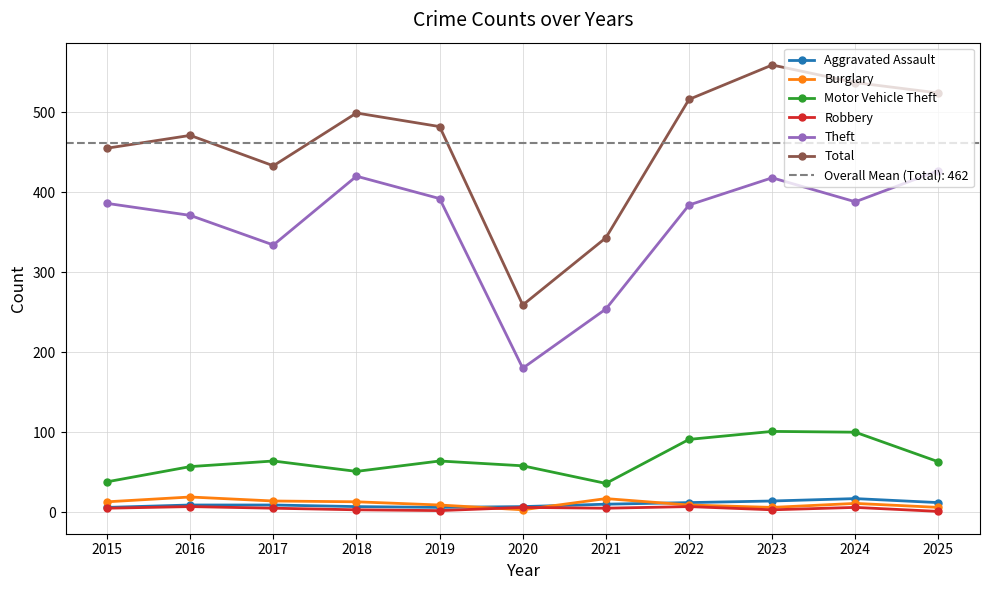

What is the value of the Theft point at the 7th from the left?

254